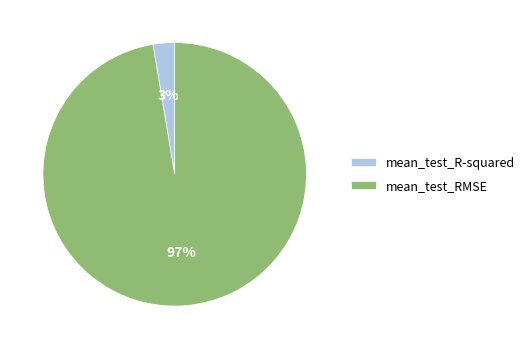

What percentage is the mean_test_R-squared slice, to the nearest percent?

3%